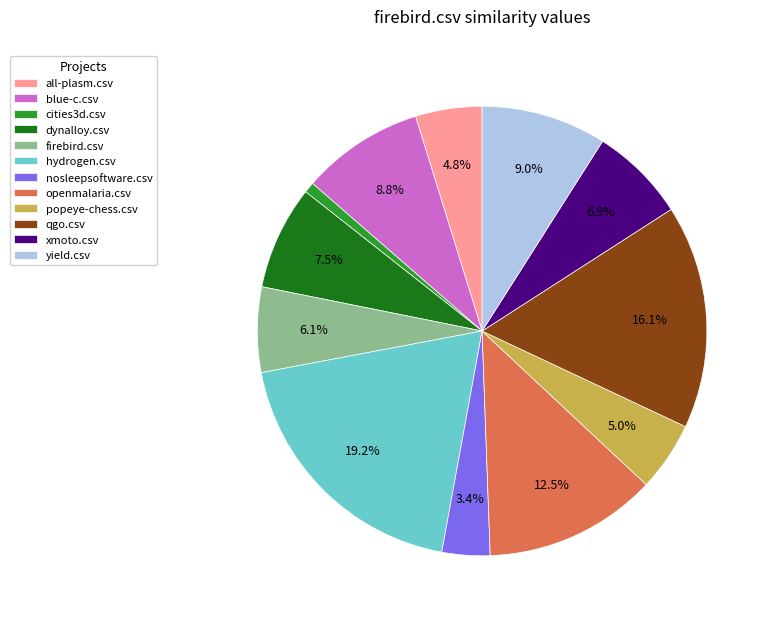

Which slice is the largest?

hydrogen.csv